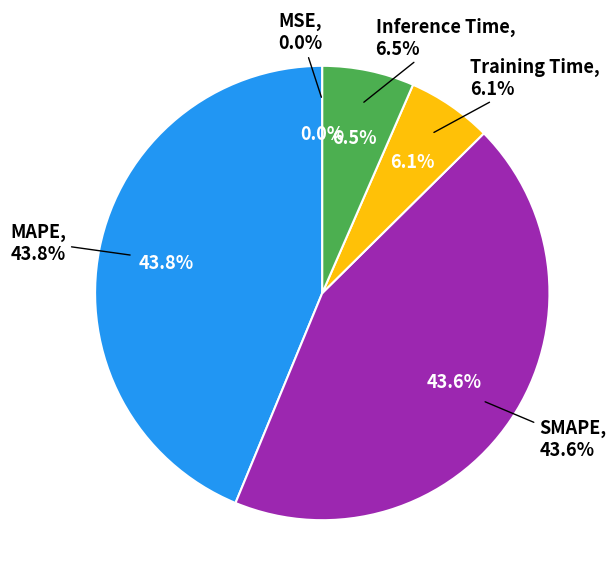

To the nearest percent, what is the combined percentage of SMAPE and Inference Time?

50%